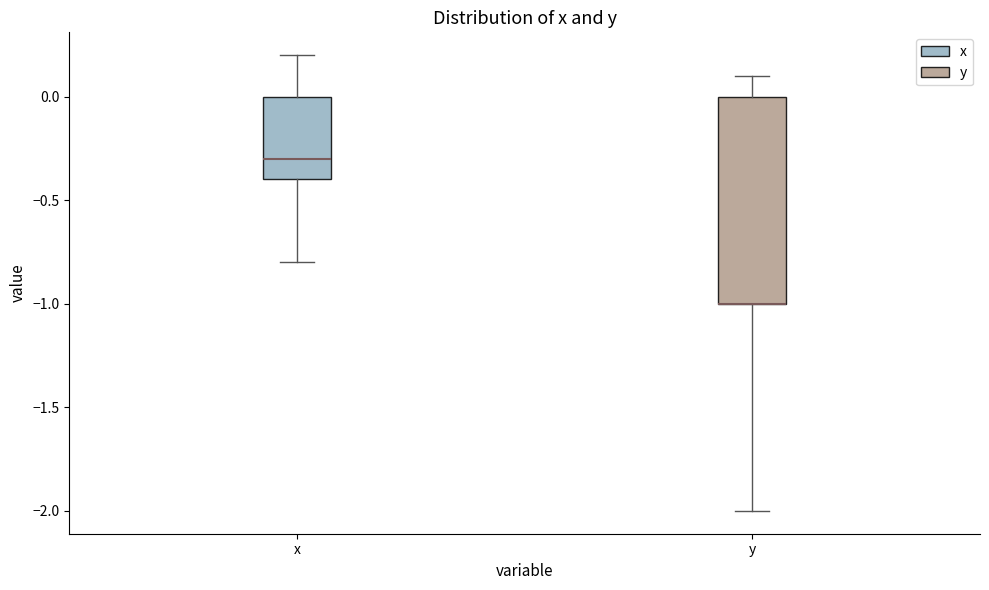

Comparing the boxes themselves (not the whiskers), which one is the tallest?

y